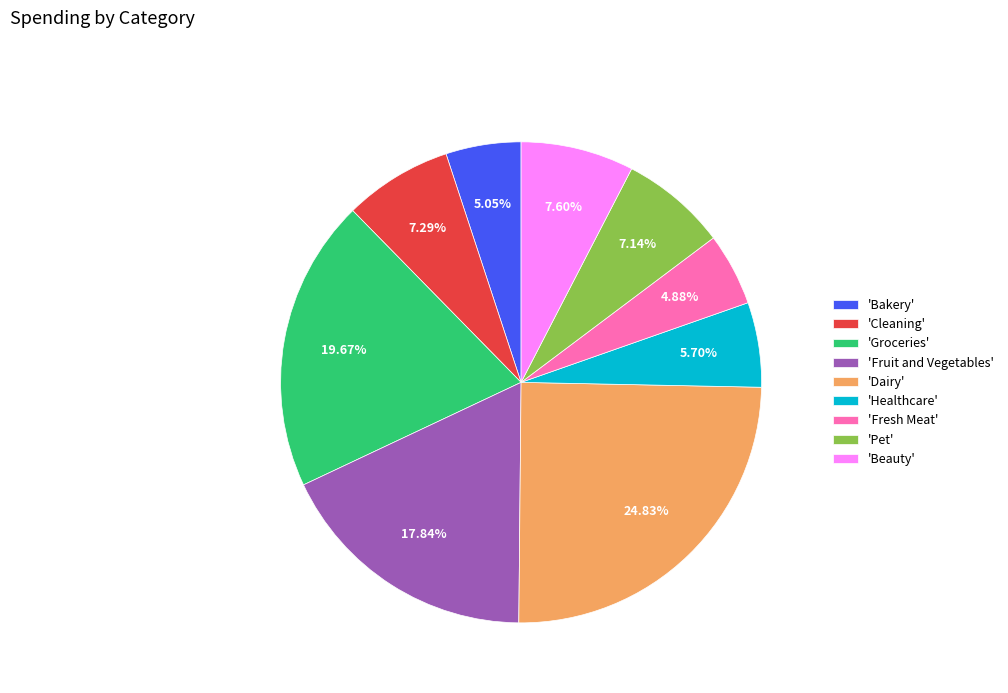

Which category has the biggest portion of the pie?

'Dairy'